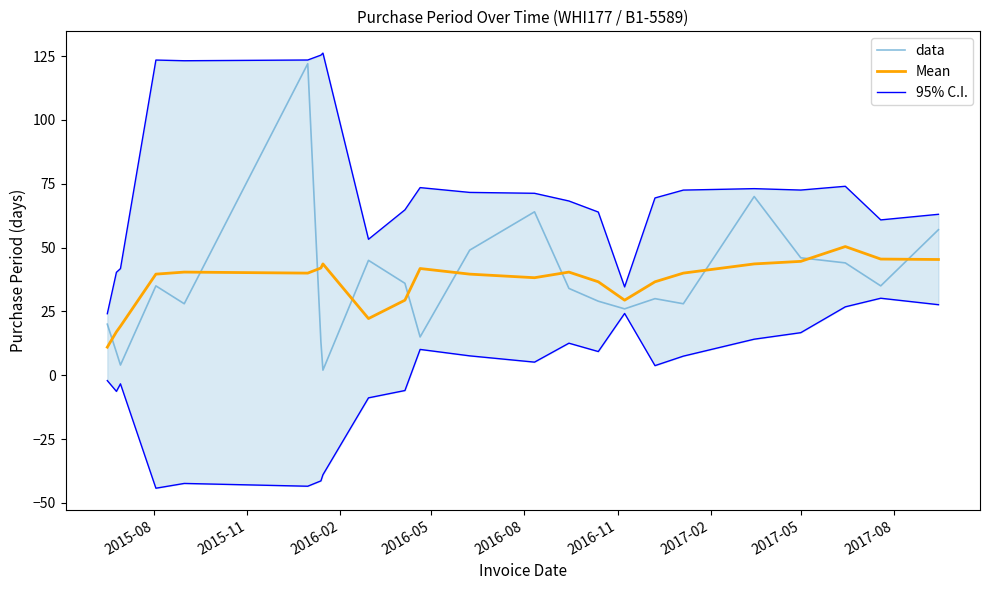

How many categories are shown in the chart?

23